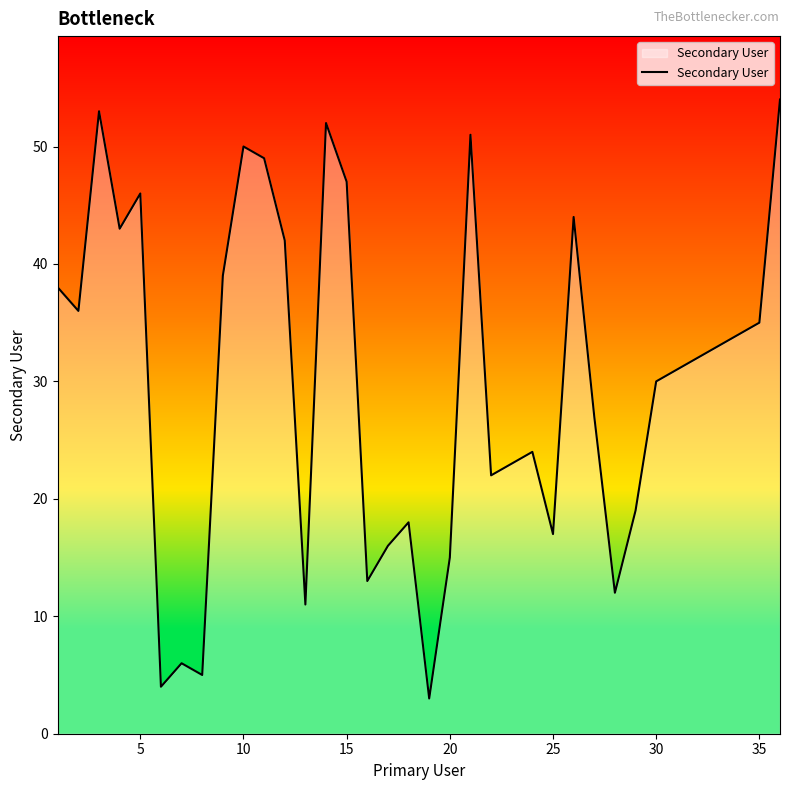

How many values are below 32?

18